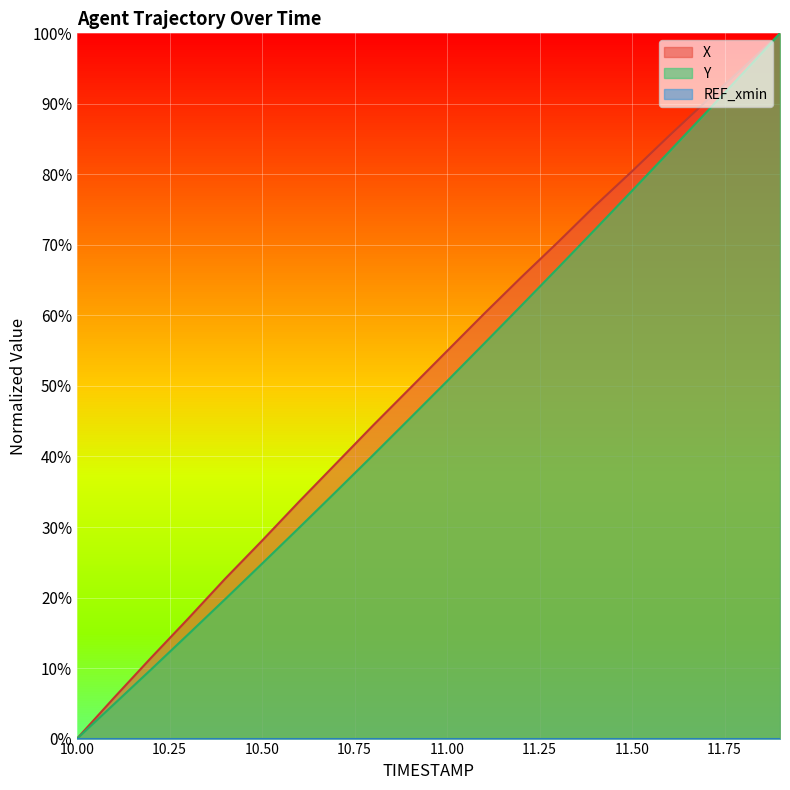

True or false: X and Y intersect in this chart.

False